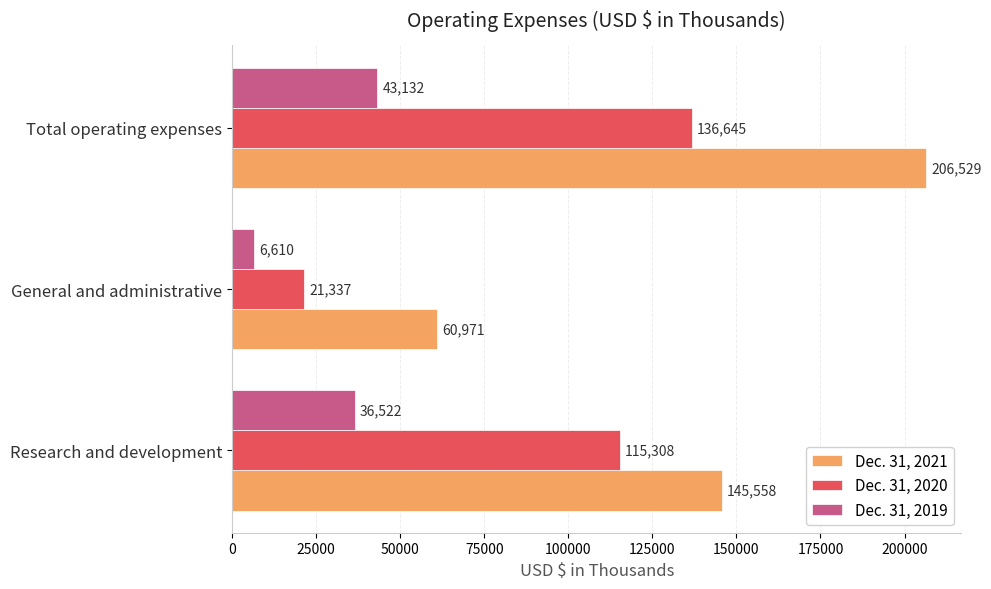

What is the difference between the highest and lowest values at Research and development?

109036